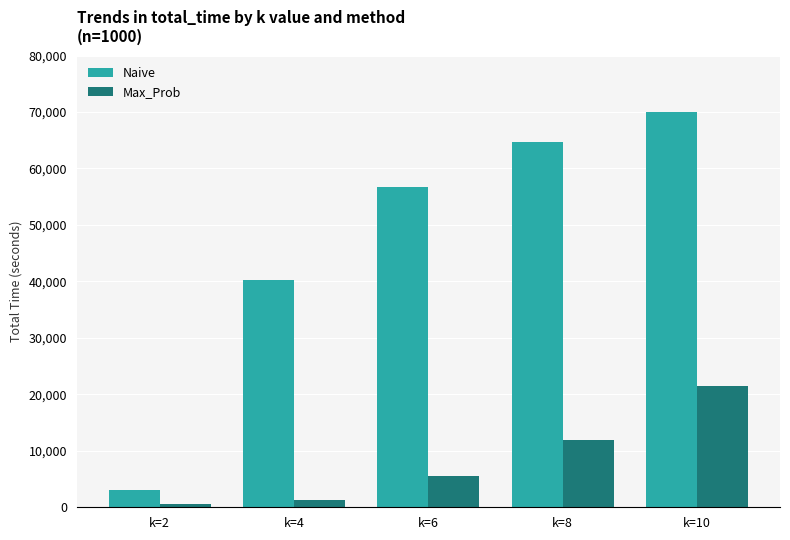

At which label does Naive reach its minimum?

k=2